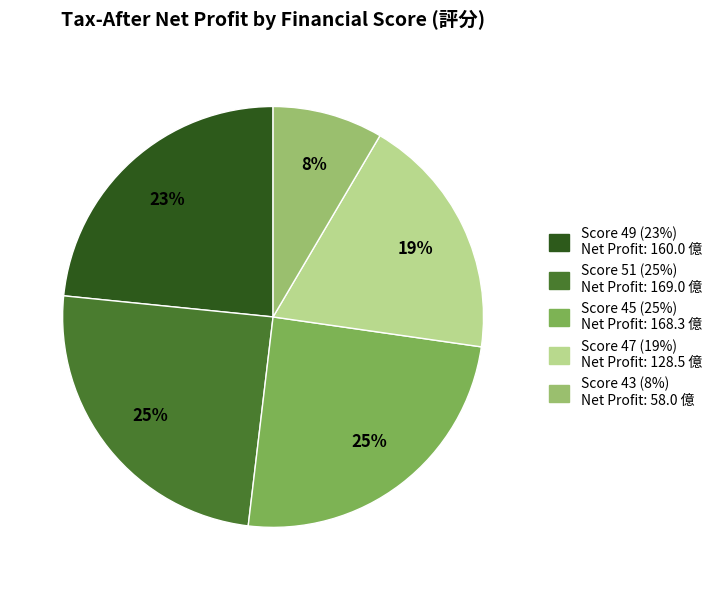

Is there a majority slice in this chart?

No